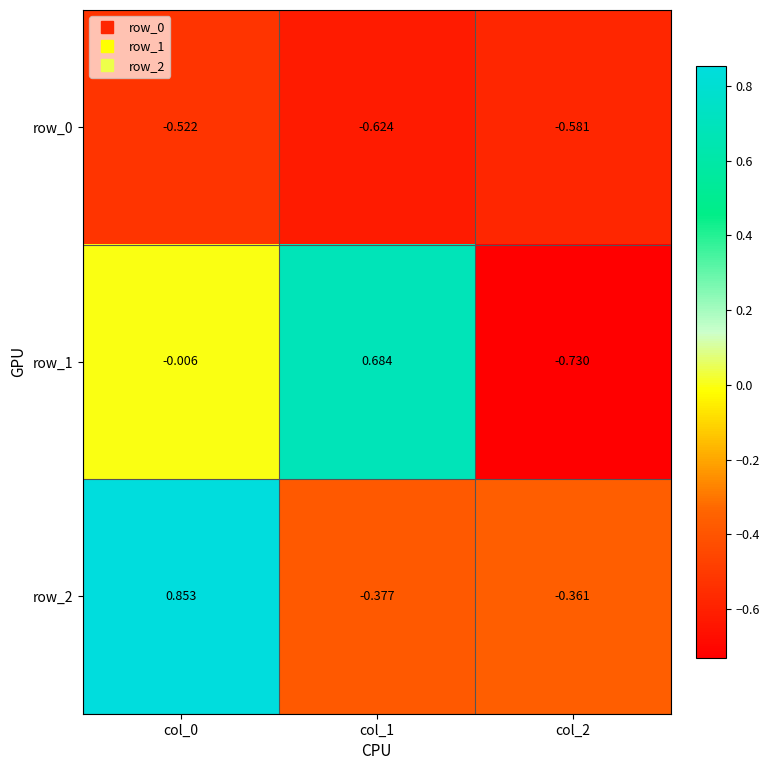

Which series has the largest range (max minus min)?

row_1